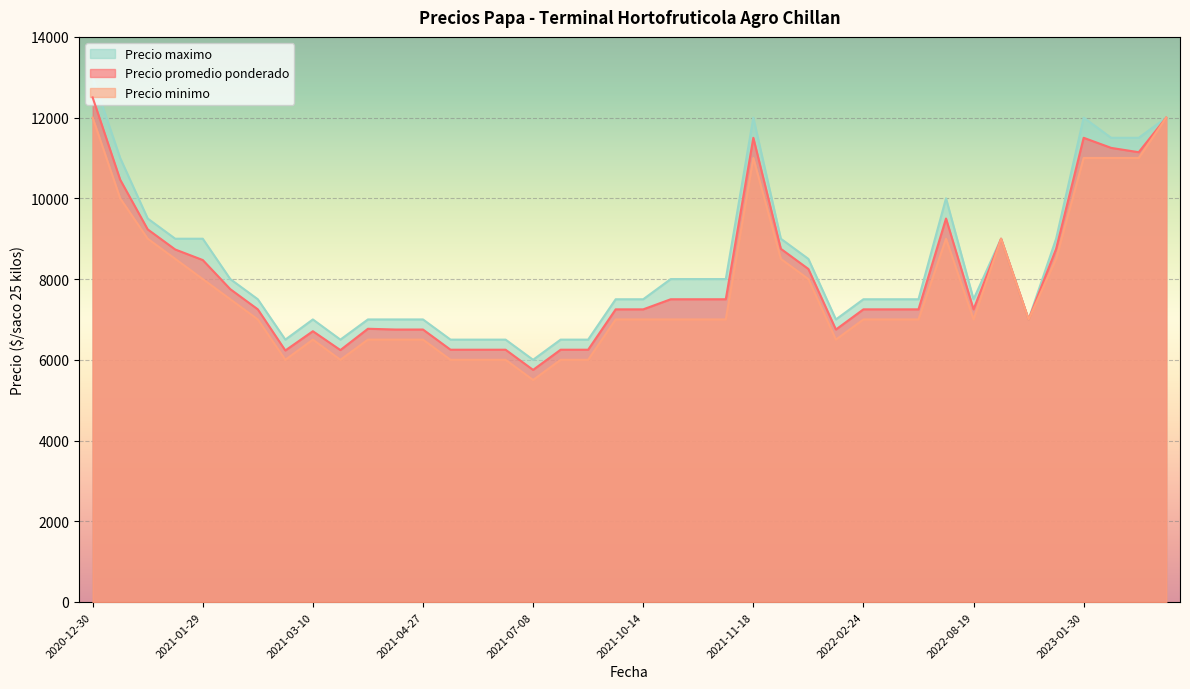

Between 2023-01-30 and 2020-12-30, which series saw the biggest shift?

Precio promedio ponderado